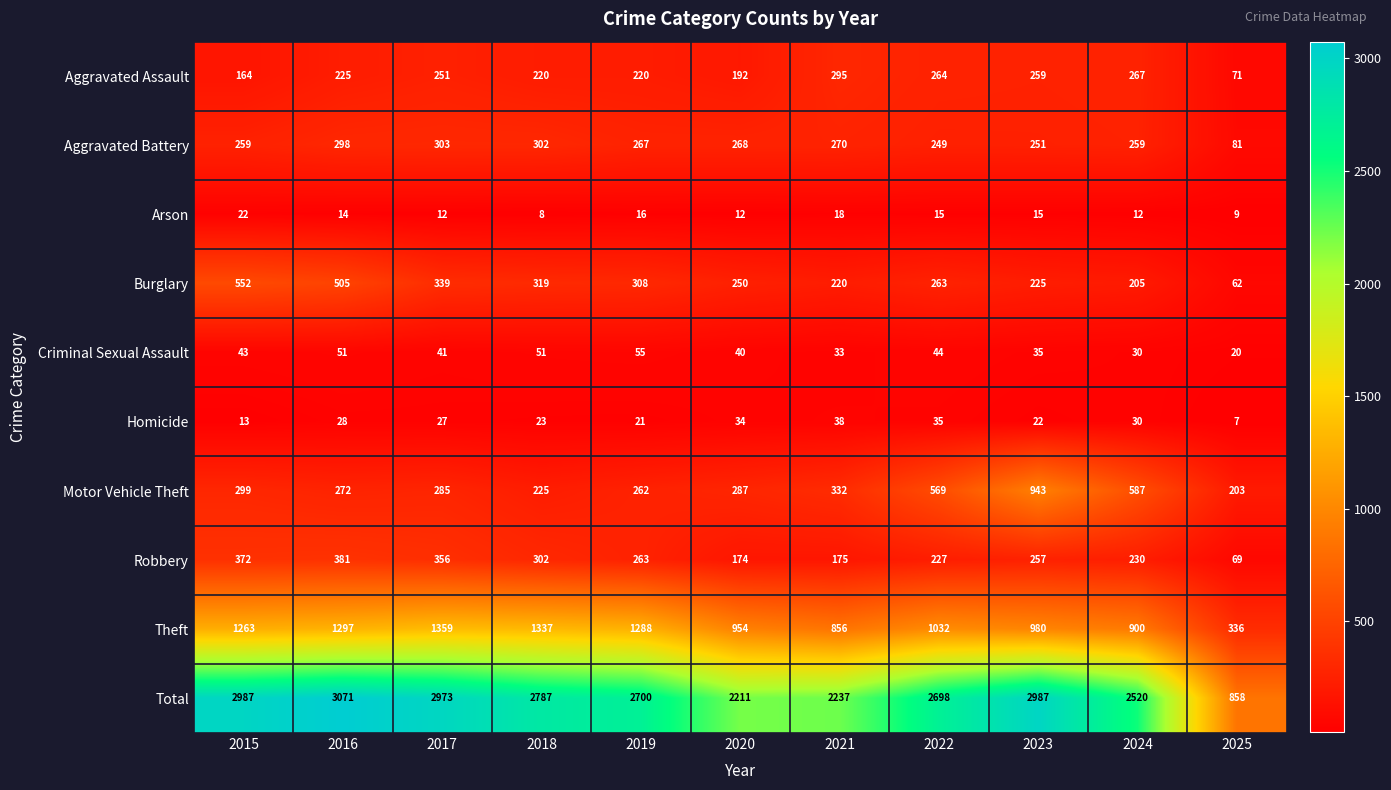

The value of Arson at 2021 is 18. True or false?

True